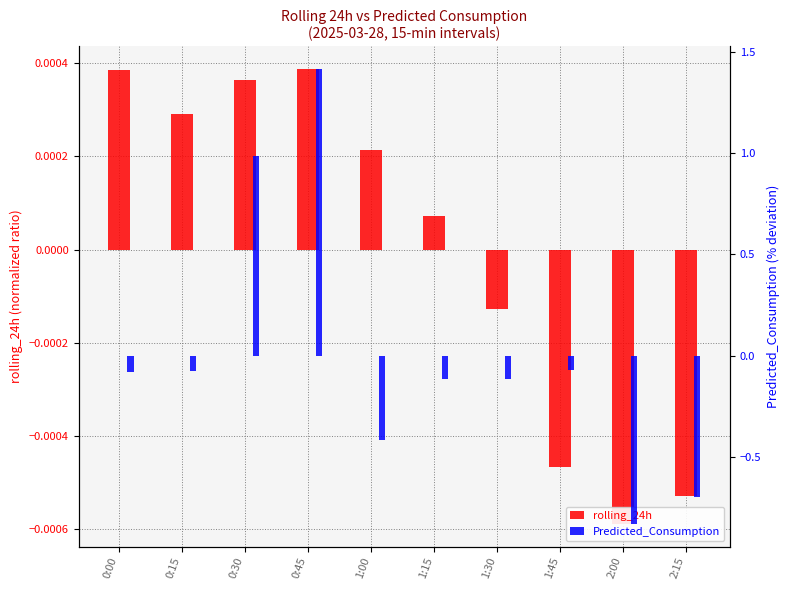

What are all the series names shown in the legend?

rolling_24h, Predicted_Consumption